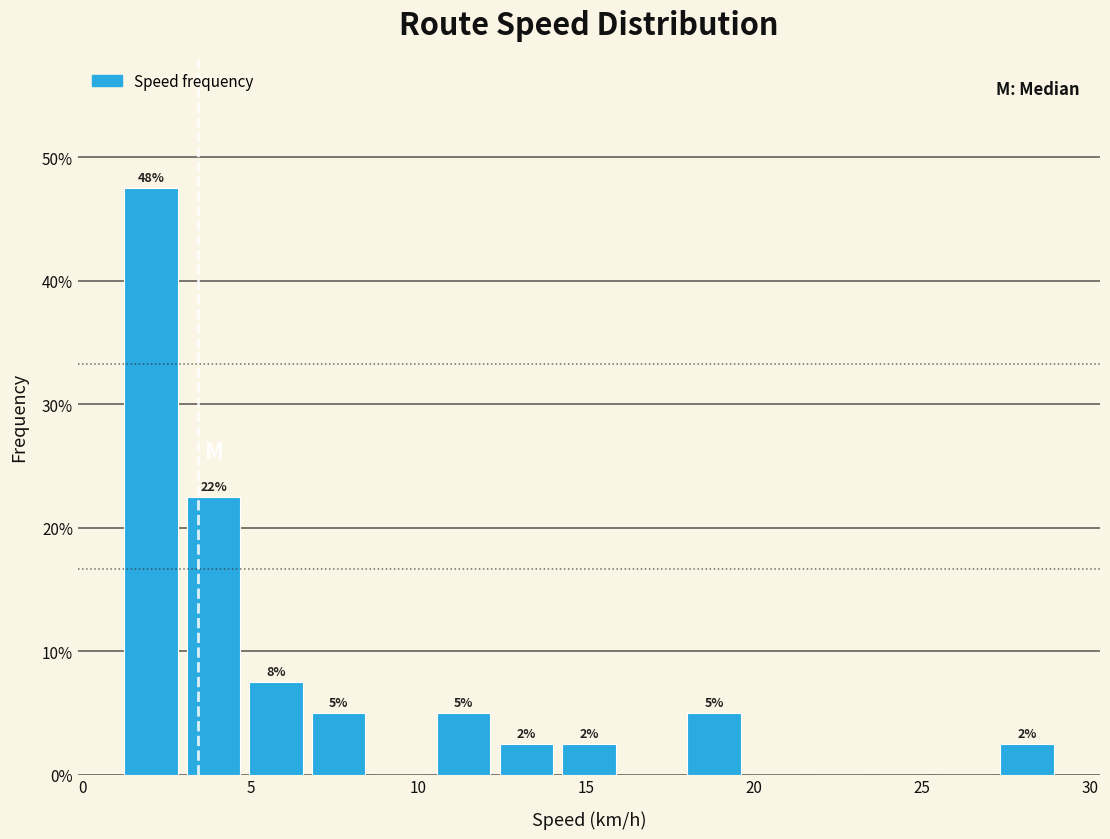

Around what value on the x-axis is the tallest bar? Give the approximate position of its centre, as read against the axis.

2.0